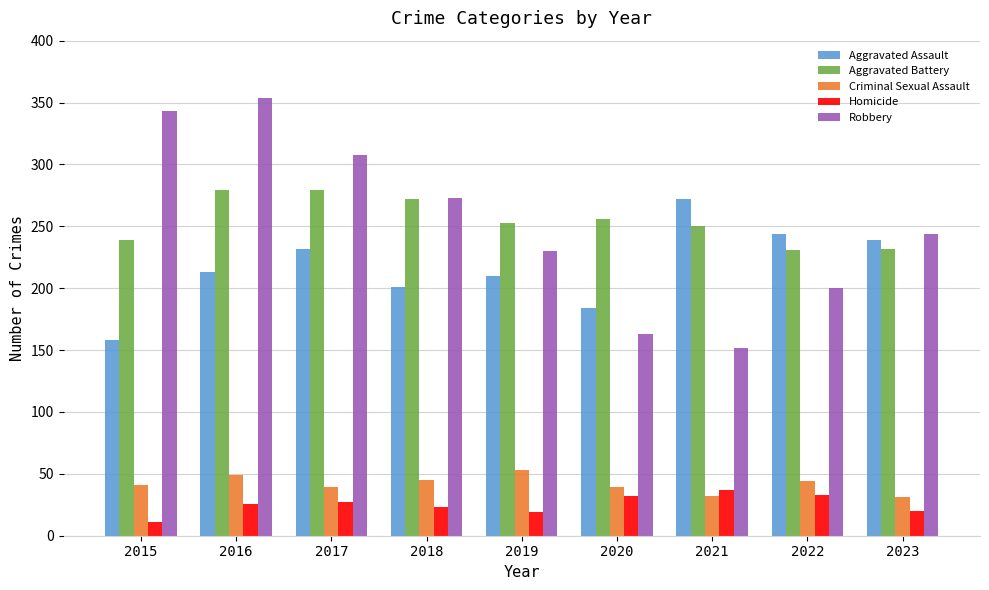

Which series has the widest spread of values?

Robbery